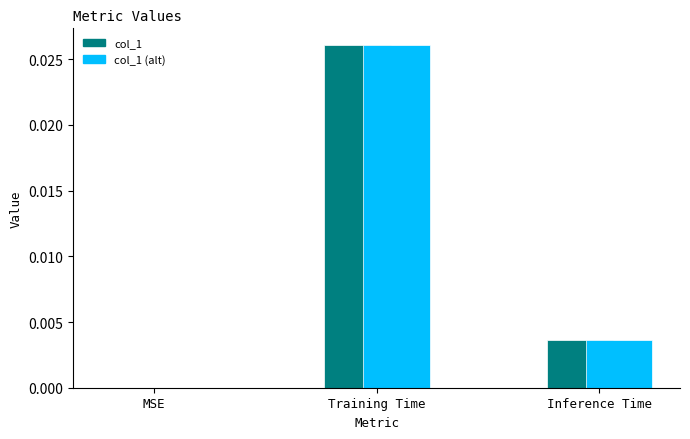

Which label corresponds to the largest value in the chart?

Training Time